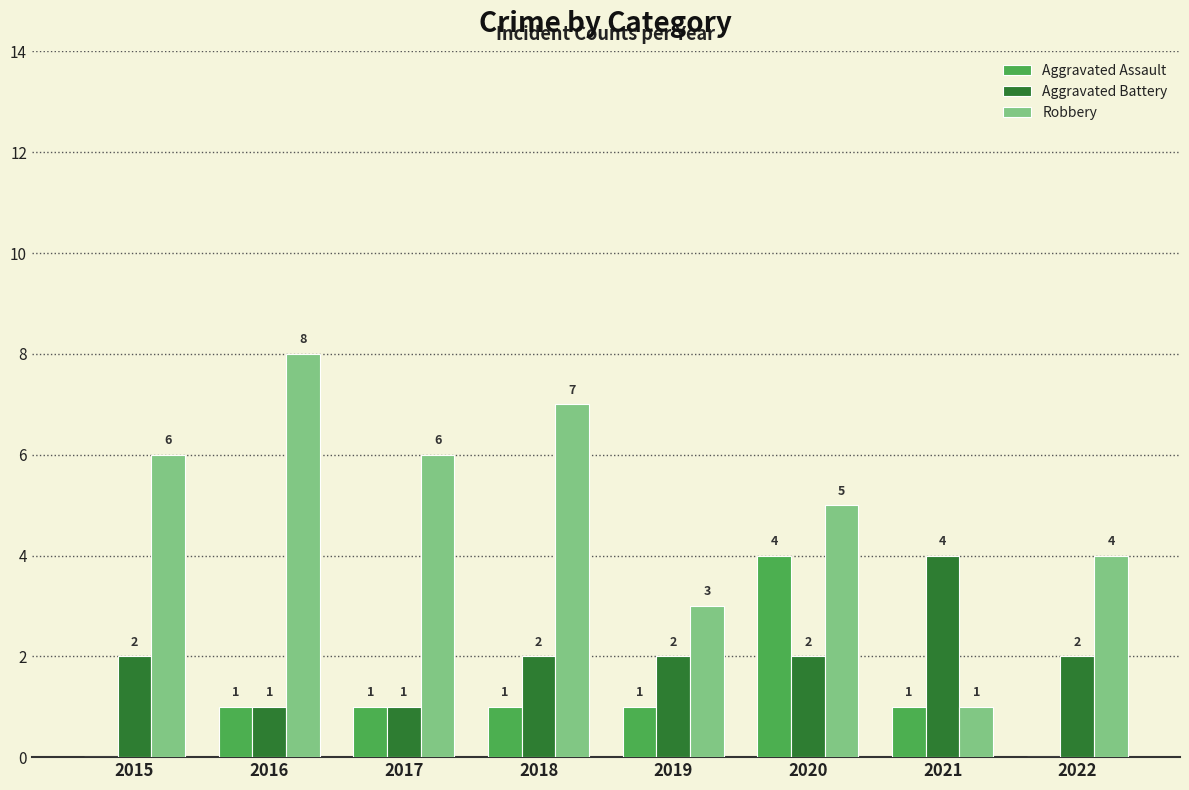

Reading left to right, extract all data points from this chart.

Aggravated Assault: 0	1	1	1	1	4	1	0
Aggravated Battery: 2	1	1	2	2	2	4	2
Robbery: 6	8	6	7	3	5	1	4